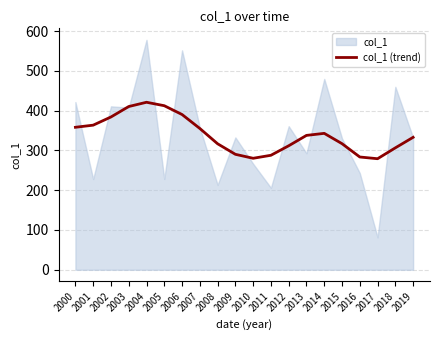

True or false: the data shows 550.2 at 2012.

False